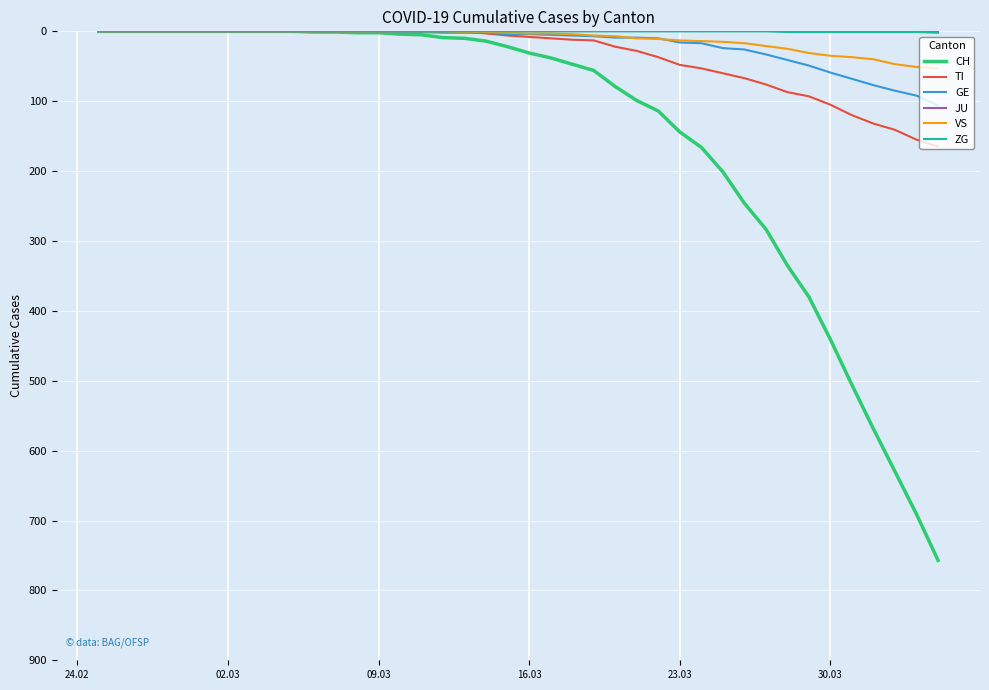

What is the maximum value shown in the chart?

757